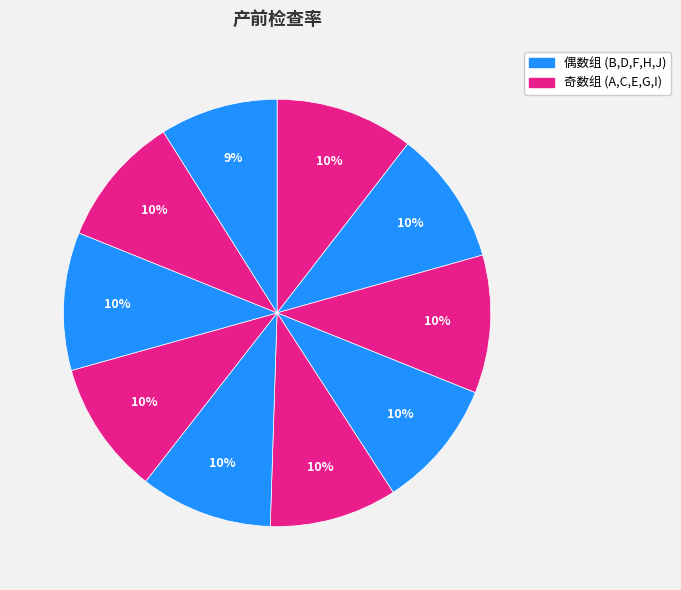

How many slices are in this pie chart?

10